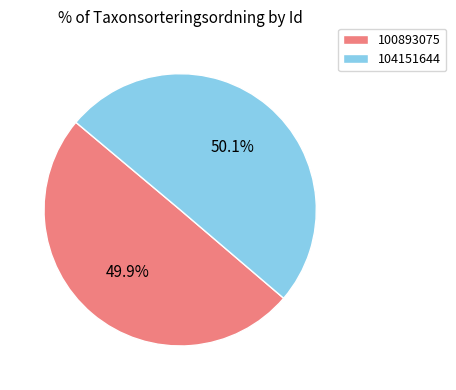

Approximately how many times larger is the value at 104151644 compared to 100893075?

1.0